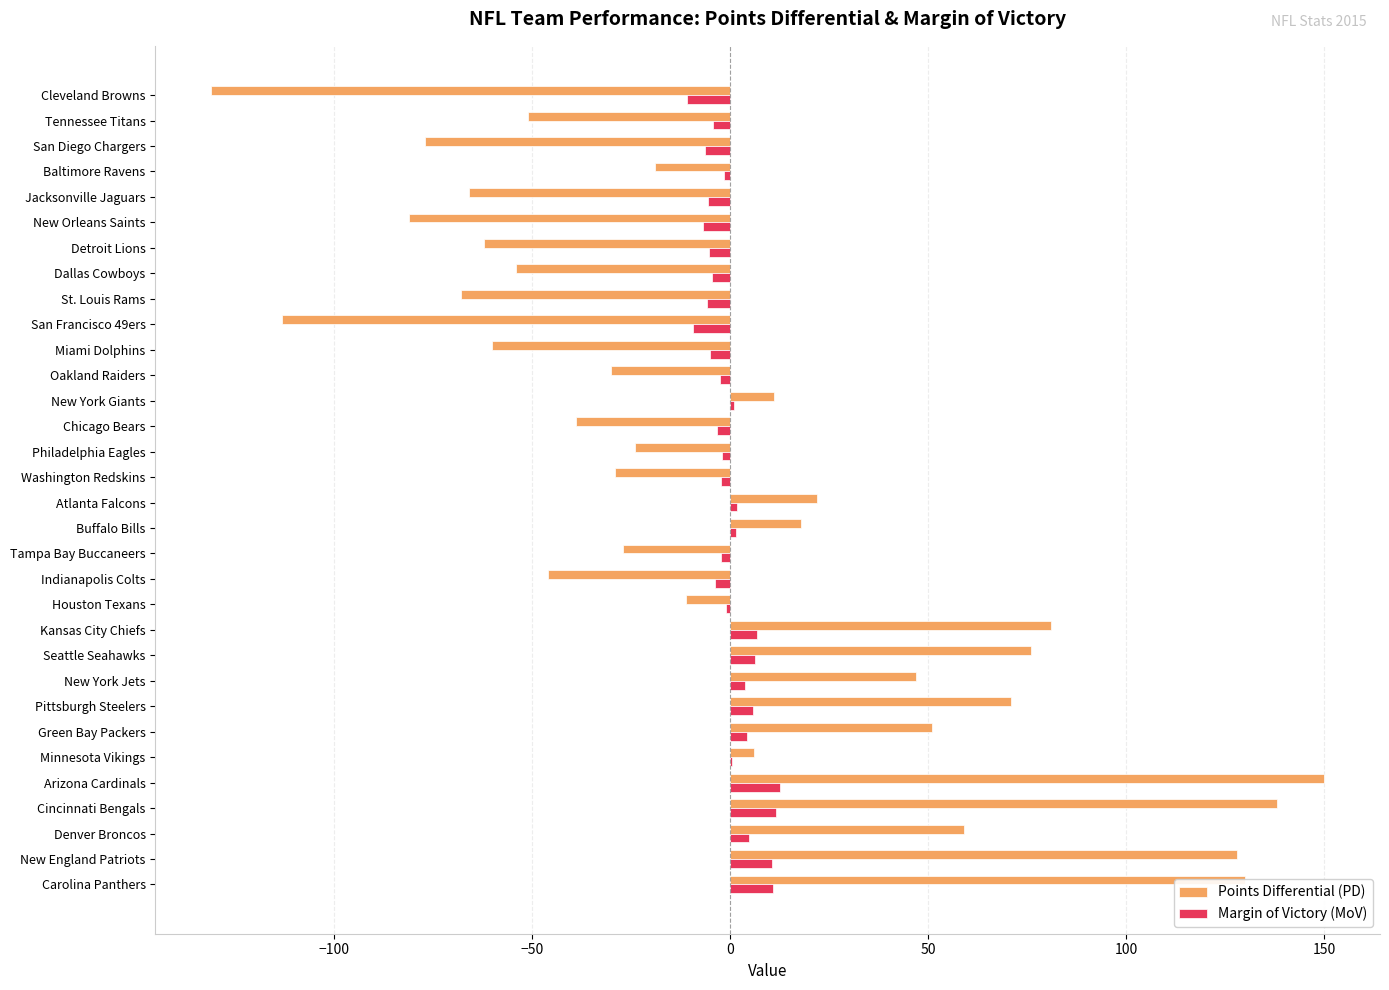

At which category is the sum across all series the highest?

Arizona Cardinals